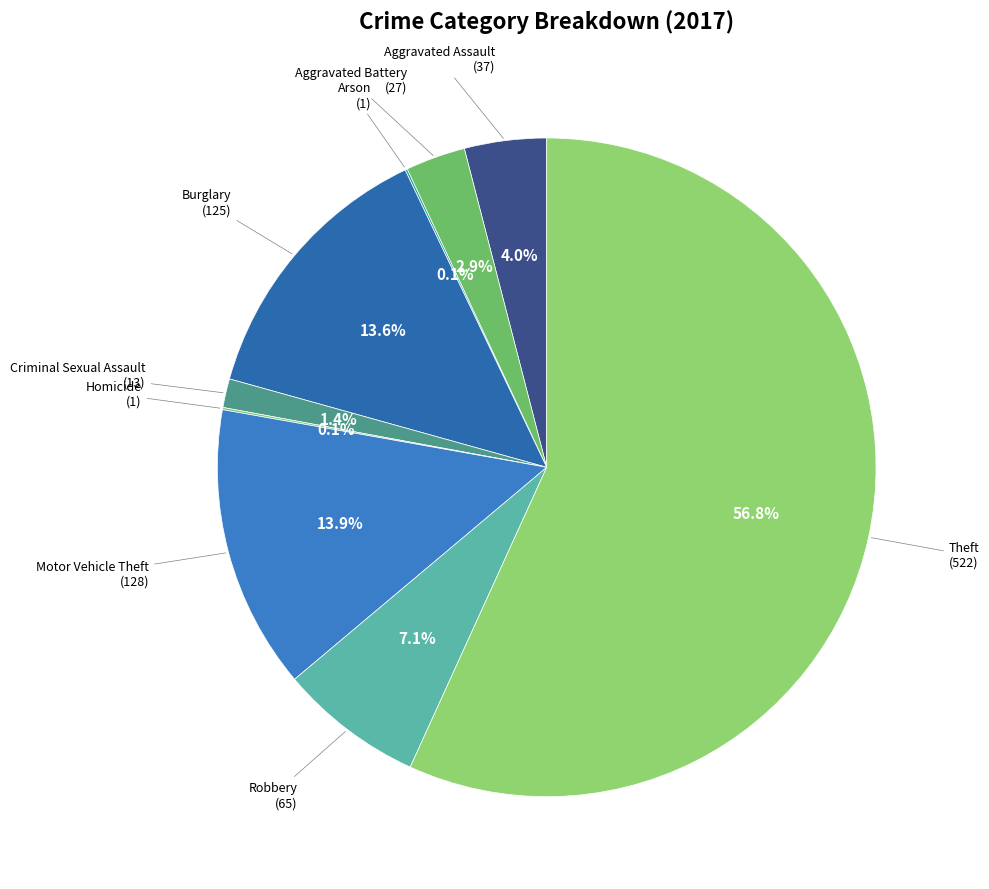

How many slices are in this pie chart?

9